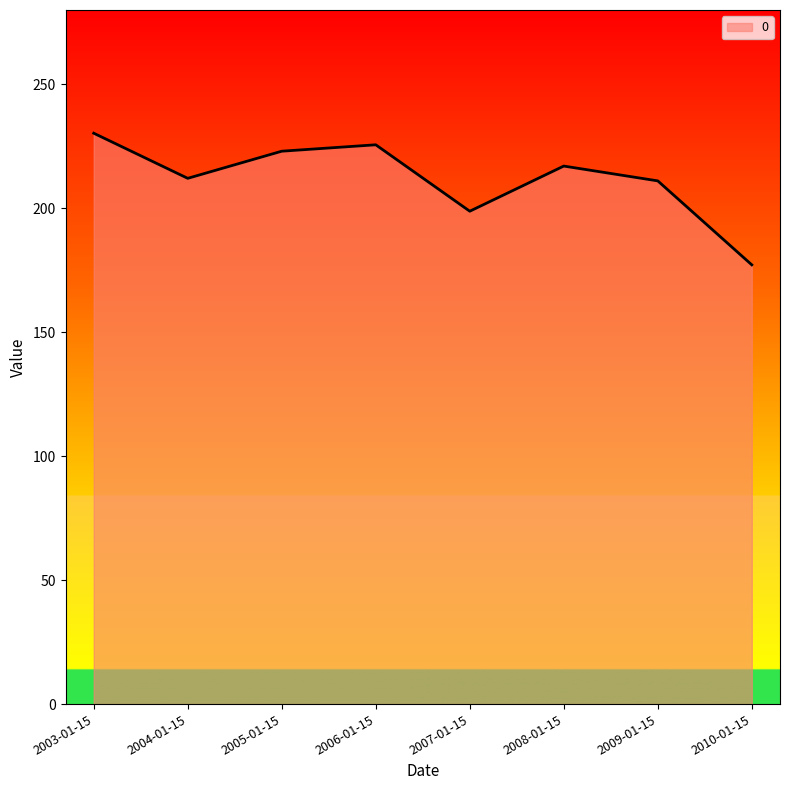

How many values are below 217?

4